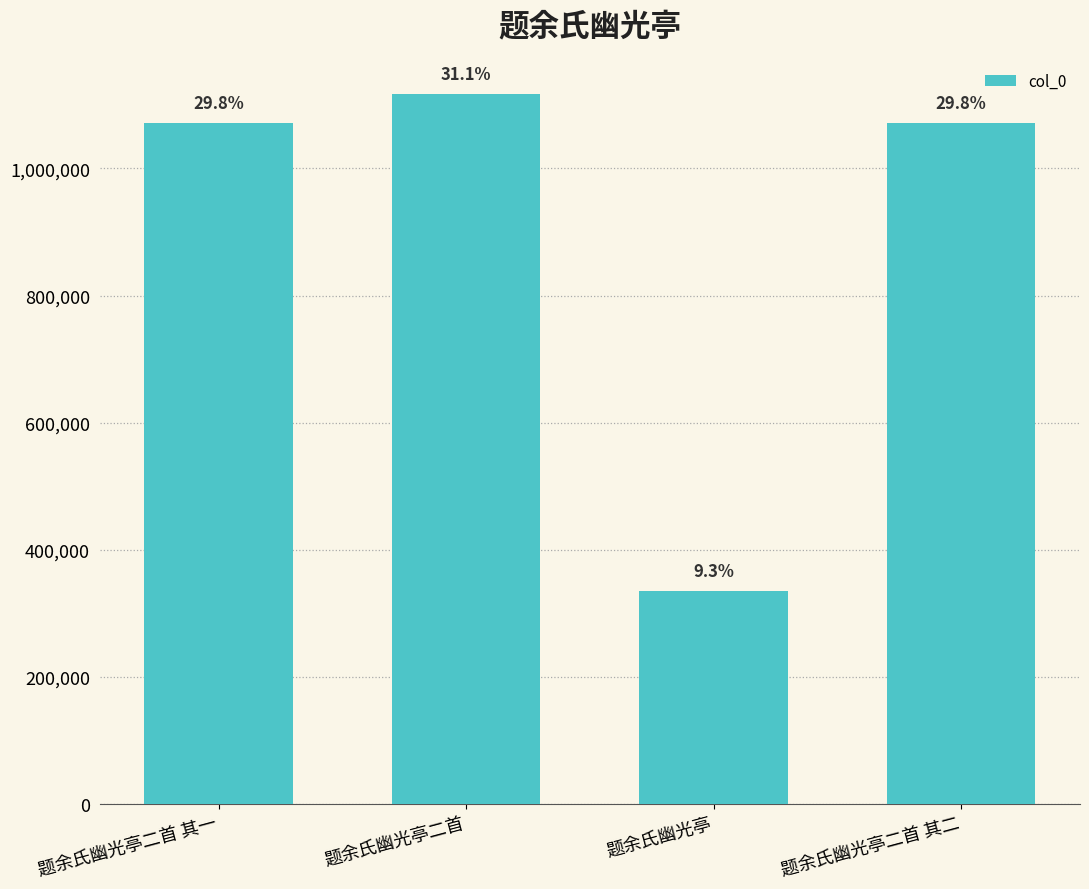

Does the chart contain any negative values?

No